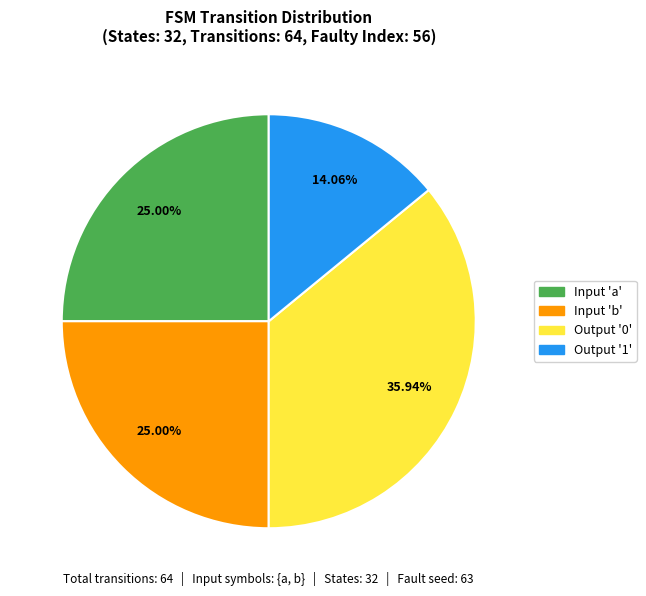

Between Output '1' and Input 'b', which is larger?

Input 'b'